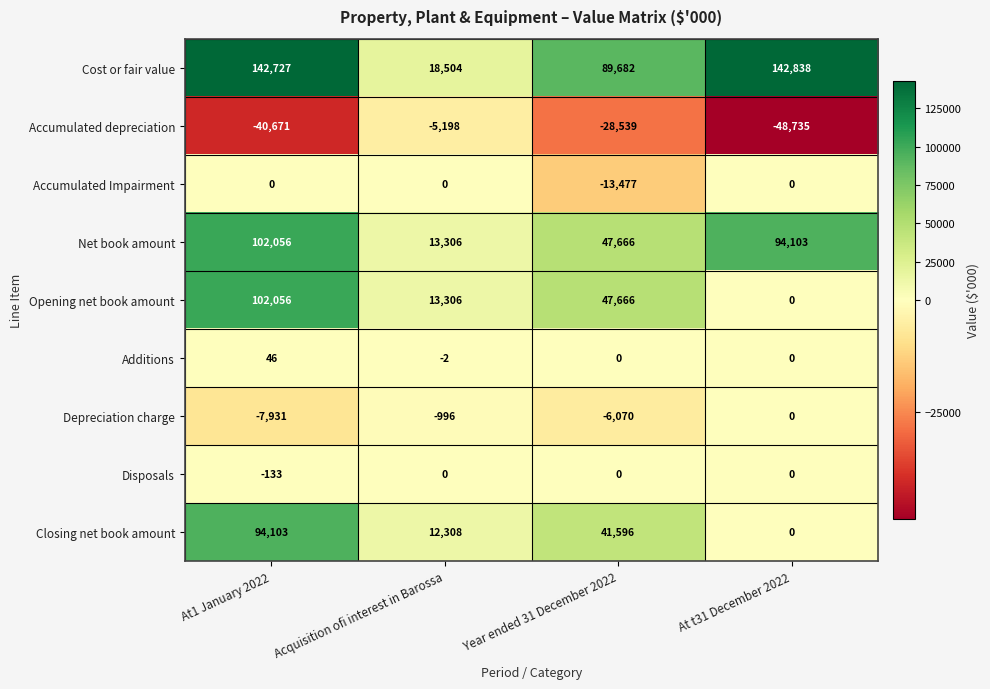

The Opening net book amount series shows 79786 at Year ended 31 December 2022. True or false?

False